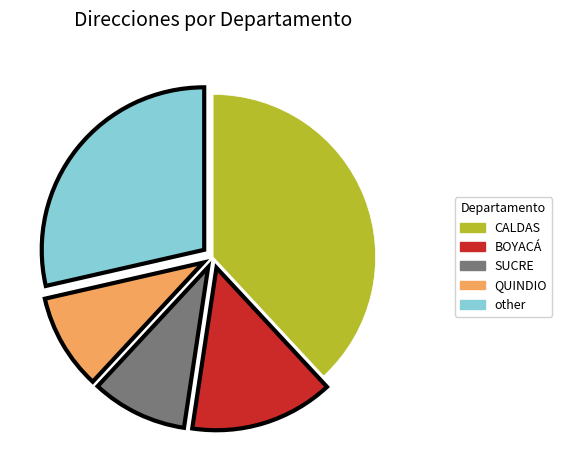

Between QUINDIO and other, which is larger?

other